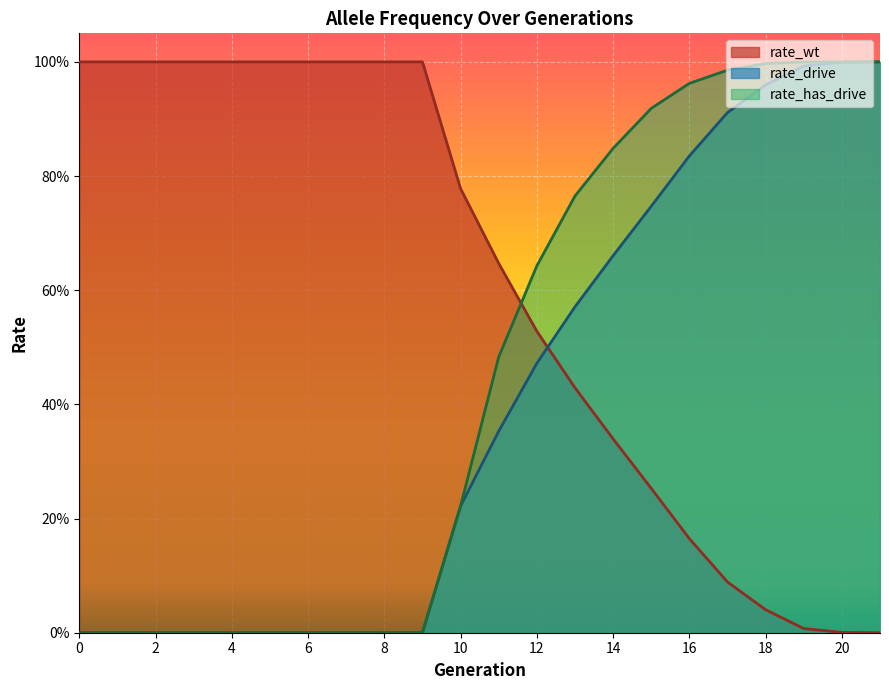

Between 19 and 6, which is larger?

6